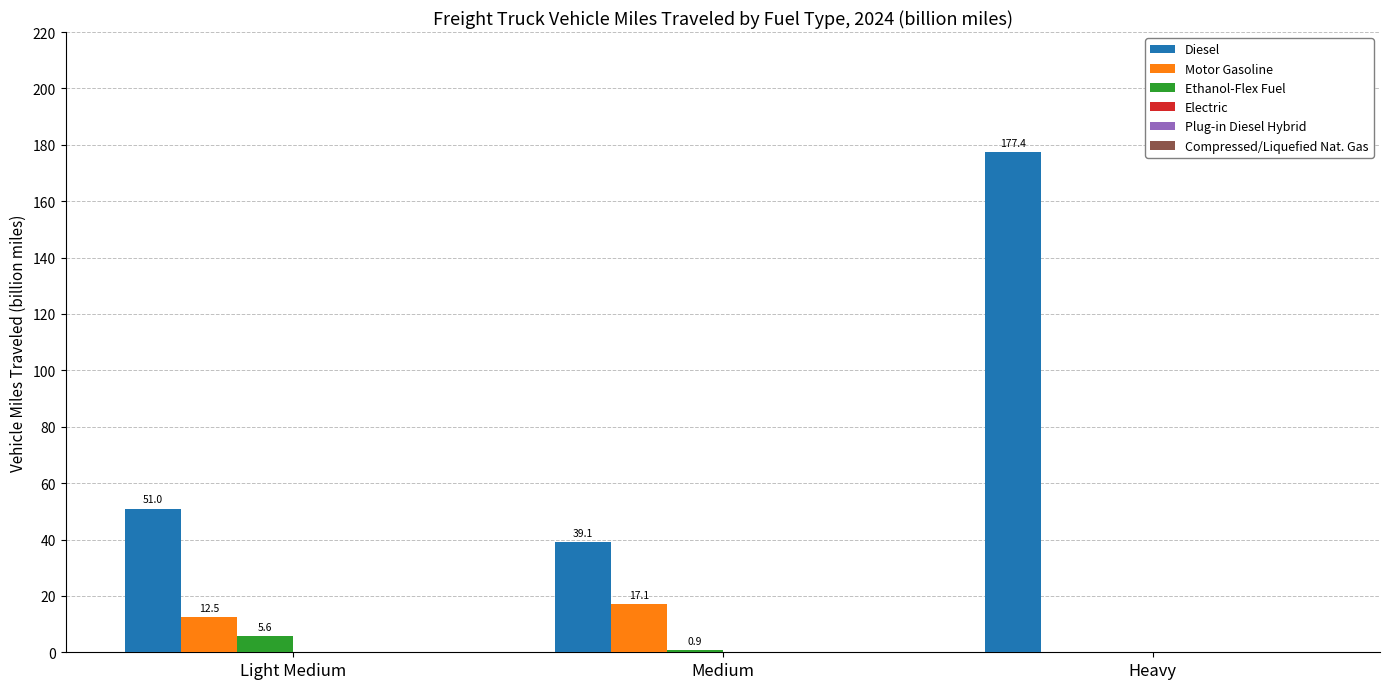

What is the highest value of the Diesel series?

177.4